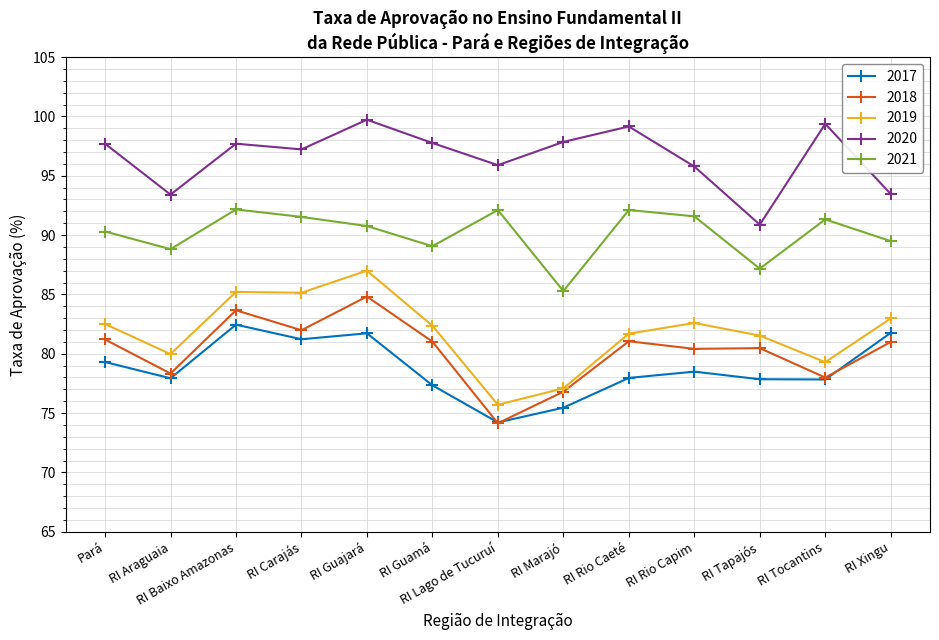

What are all the series names shown in the legend?

2017, 2018, 2019, 2020, 2021